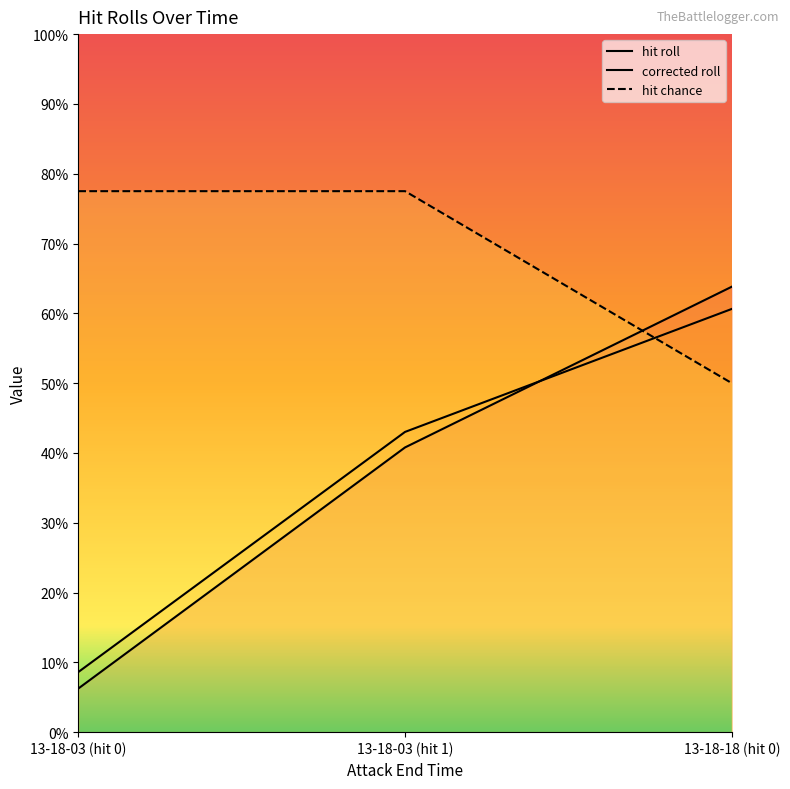

Rank the series at 13-18-03 (hit 0) from highest to lowest value.

hit chance, corrected roll, hit roll